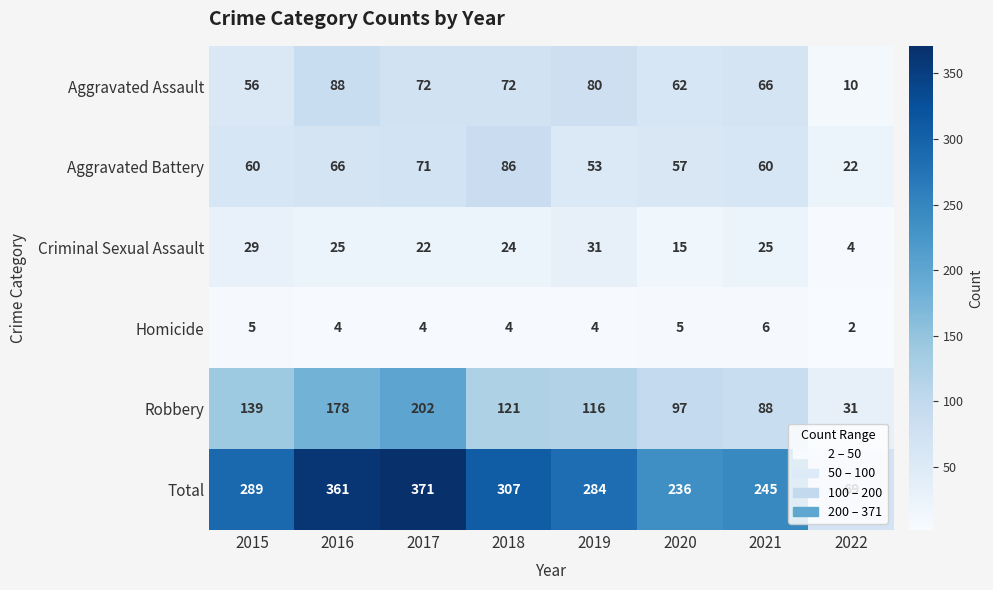

What is the sum of the Robbery values at 2019 and 2022?

147